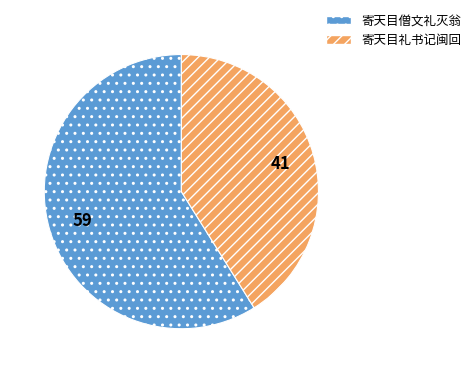

How many slices are in this pie chart?

2